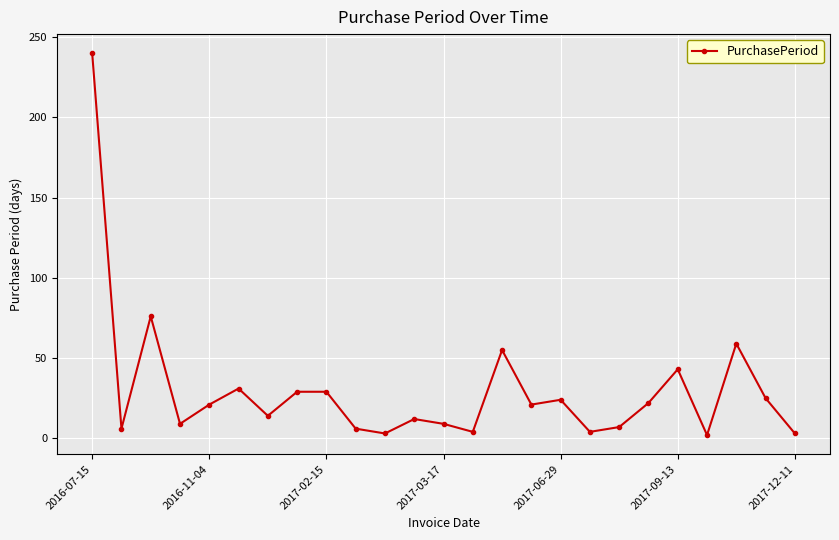

Count the number of data series in this chart.

1